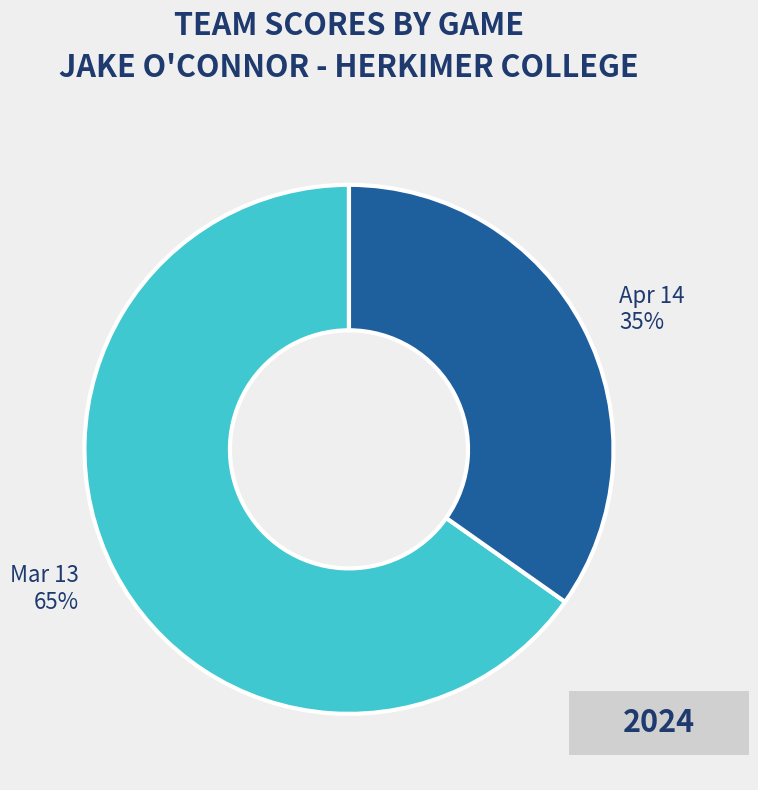

To the nearest percent, what percentage of the pie is Apr 14?

35%